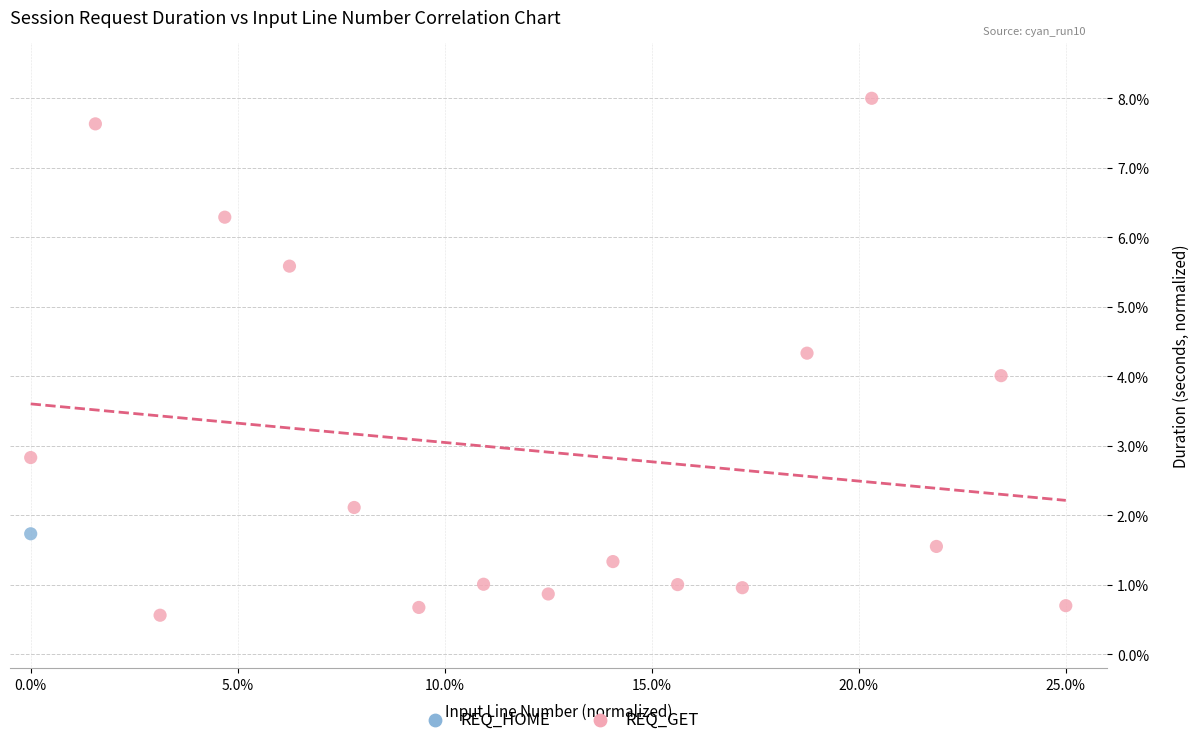

What are all the series names shown in the legend?

REQ_HOME, REQ_GET